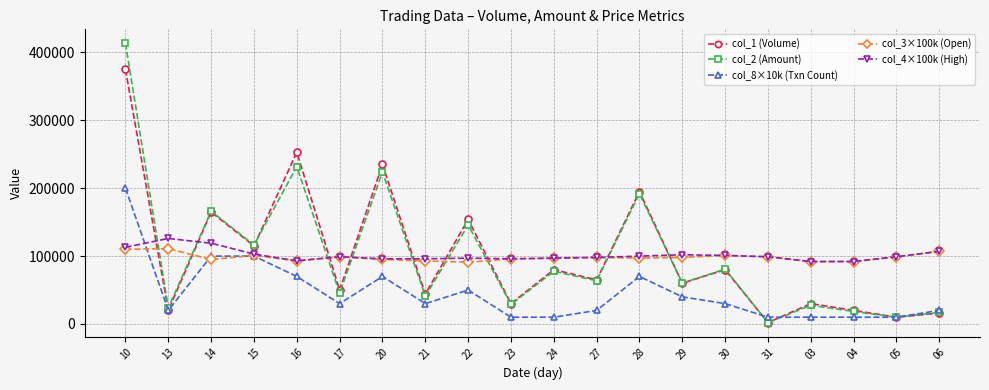

What is the maximum value for col_3×100k (Open)?

111000.0